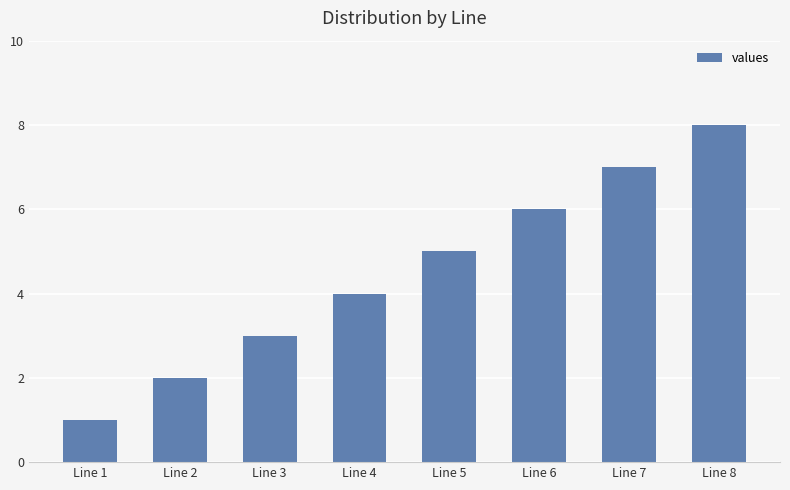

What is the smallest value displayed?

1